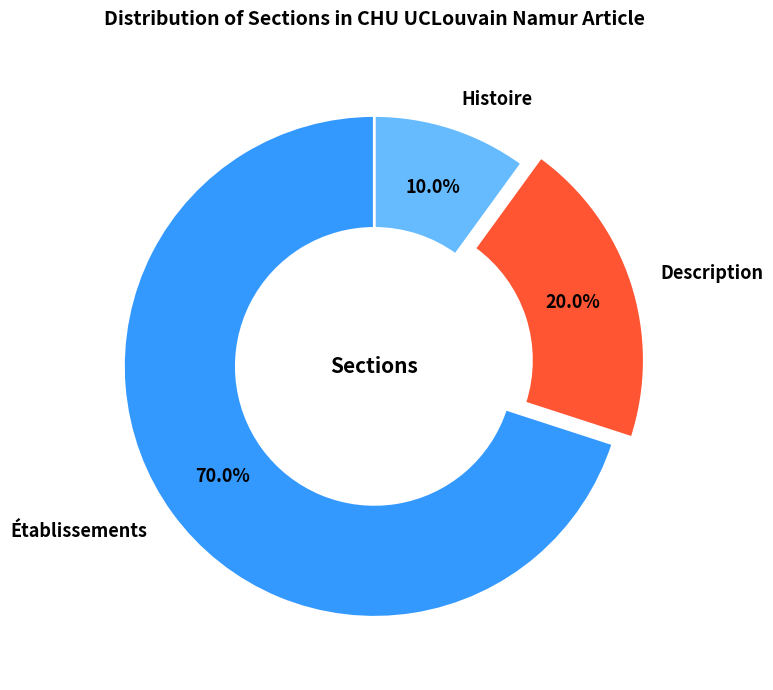

Is there any slice that represents more than half of the pie?

Yes